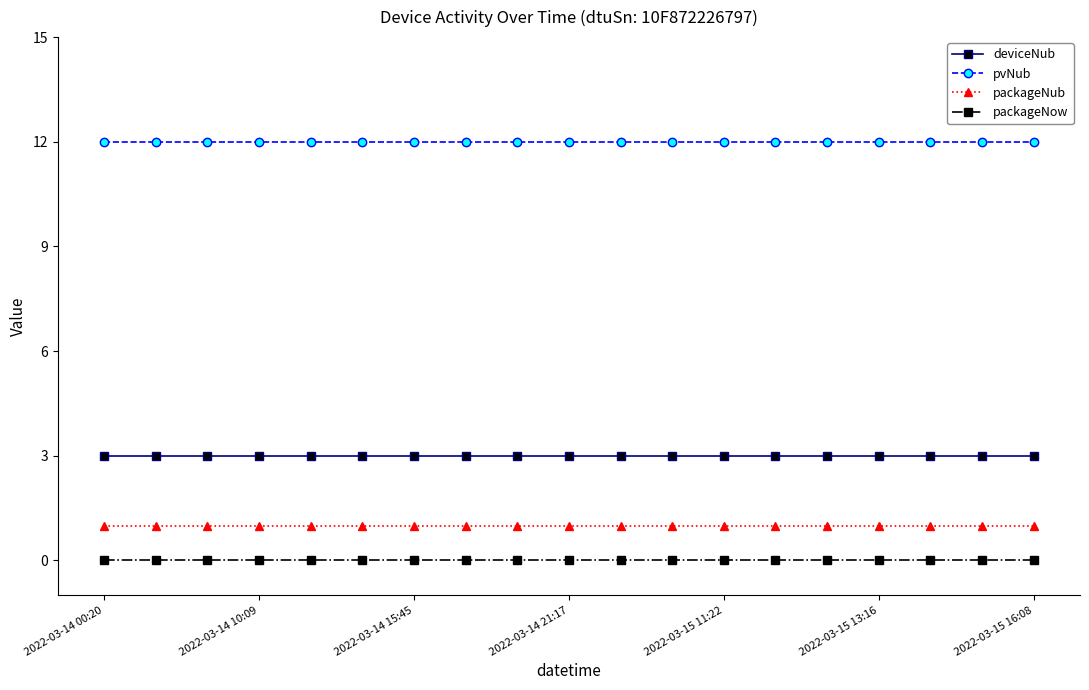

What is the sum of all pvNub values?

228